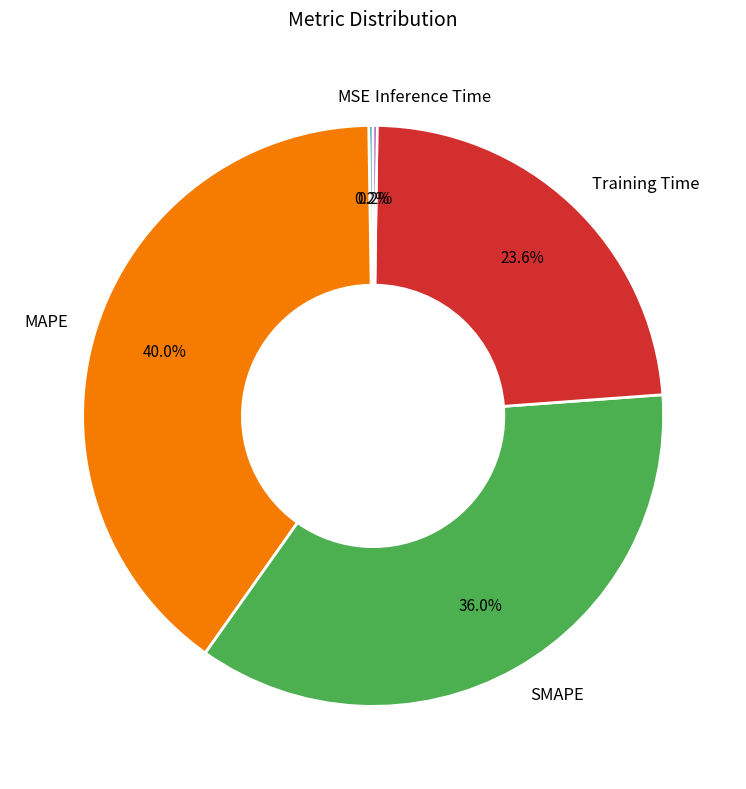

The SMAPE slice represents 51% of the pie. True or false?

False